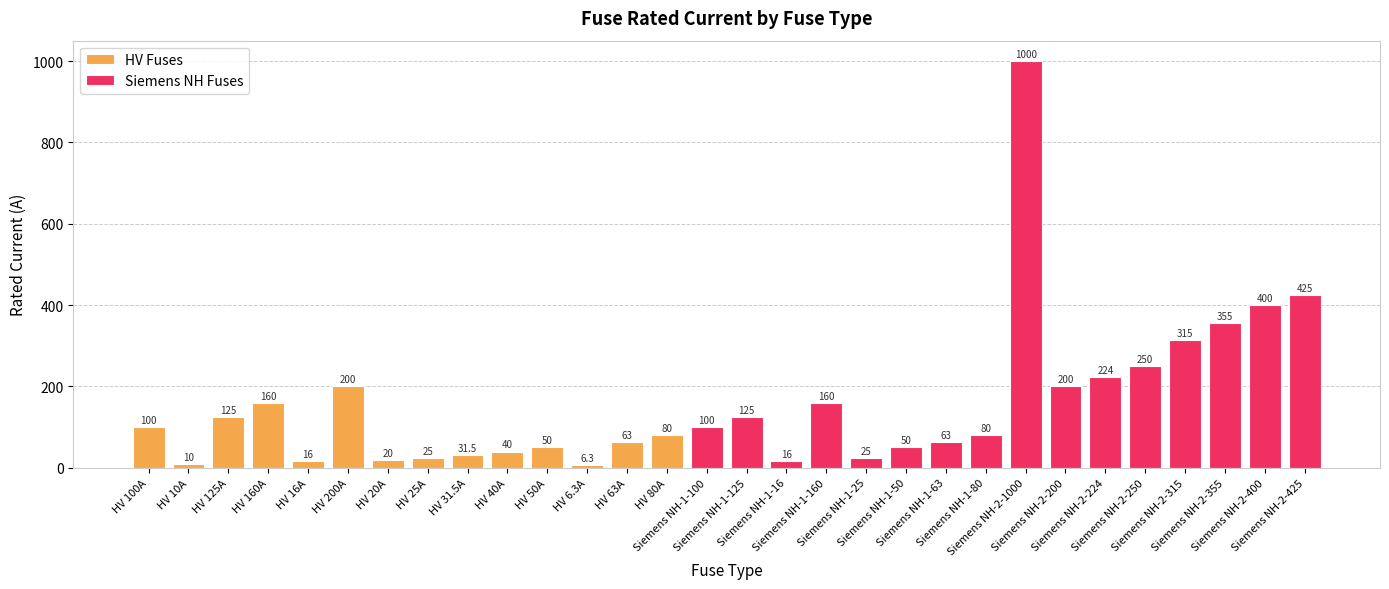

How many values are below 100?

15